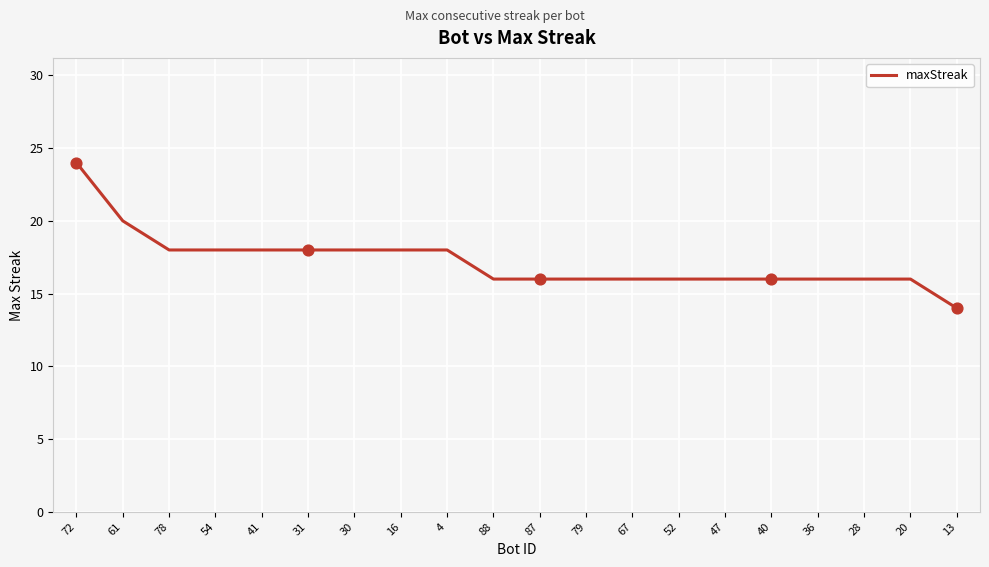

Which has a higher value, 4 or 20?

4